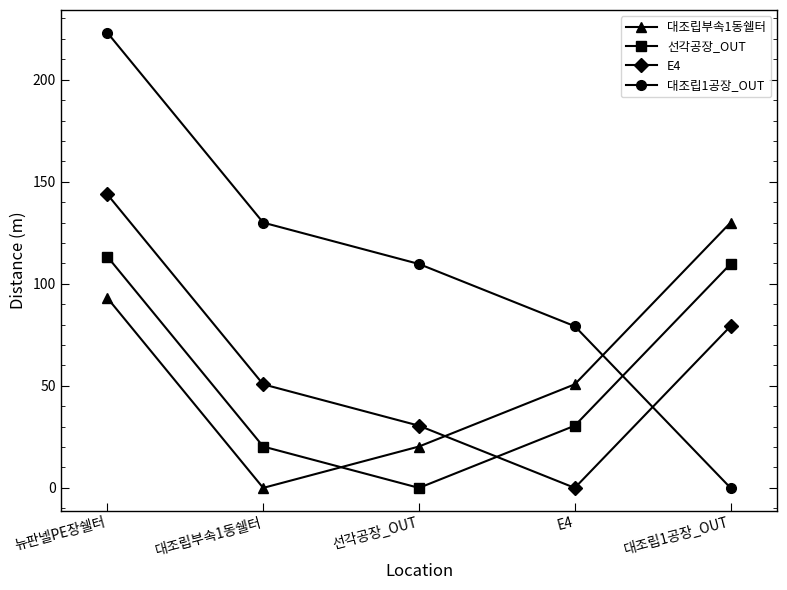

At which category is the sum across all series the highest?

뉴판넬PE장쉘터